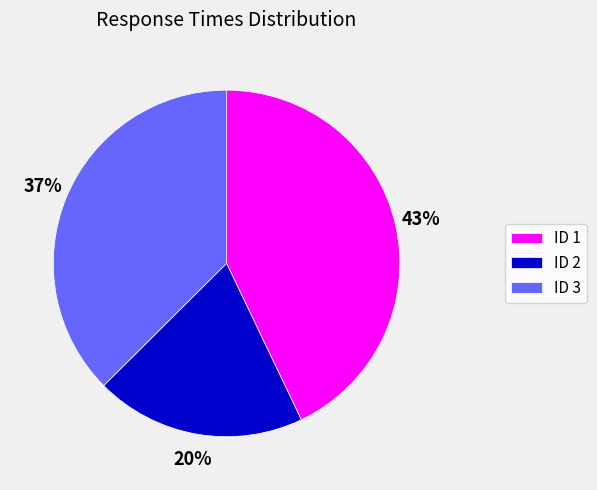

Rank the categories by value from highest to lowest.

ID 1, ID 3, ID 2